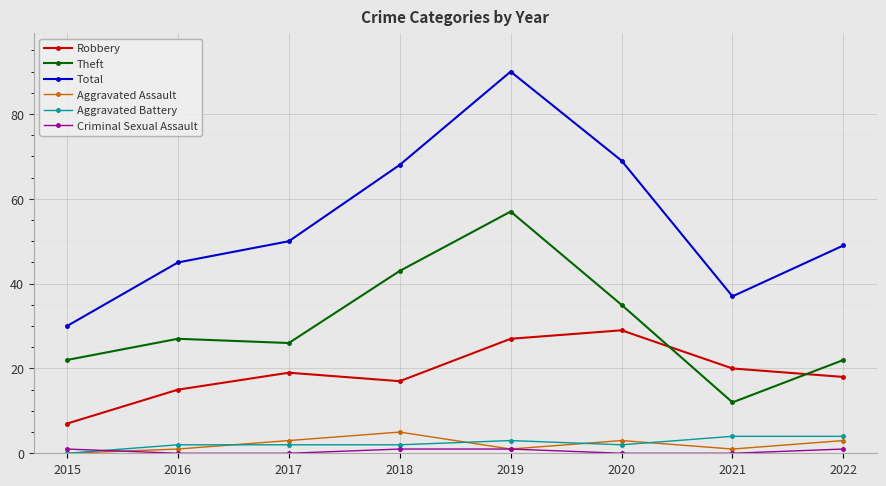

Does the chart have visible grid lines?

Yes